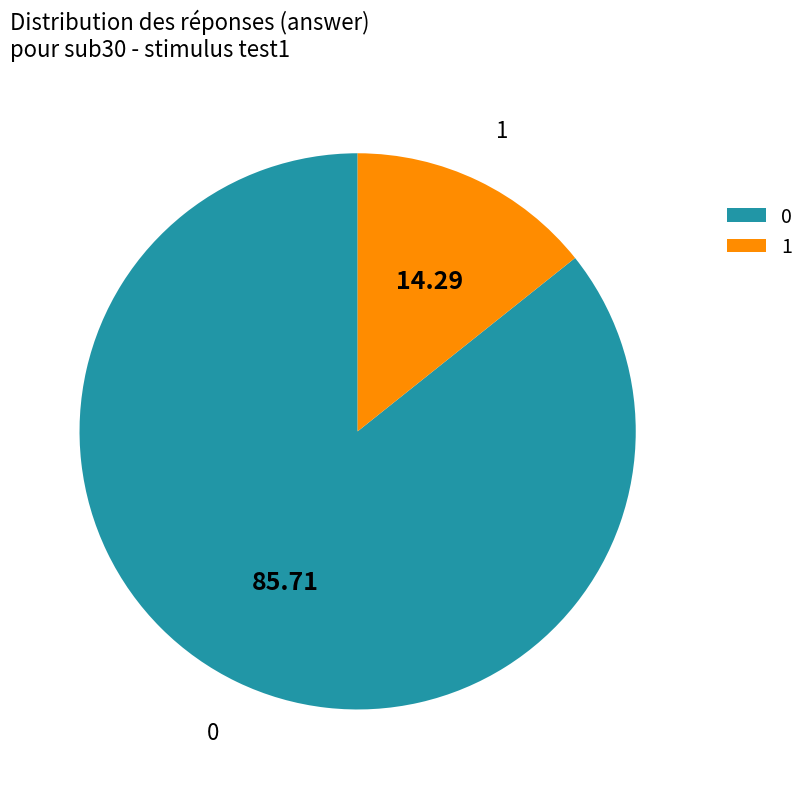

Which slice is the smallest?

1